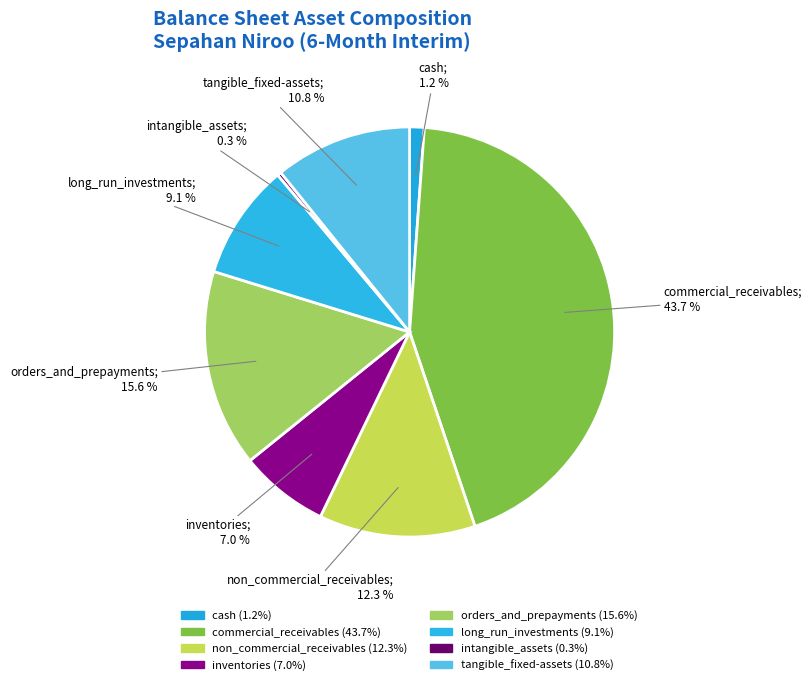

Rank the categories by value from lowest to highest.

intangible_assets, cash, inventories, long_run_investments, tangible_fixed-assets, non_commercial_receivables, orders_and_prepayments, commercial_receivables